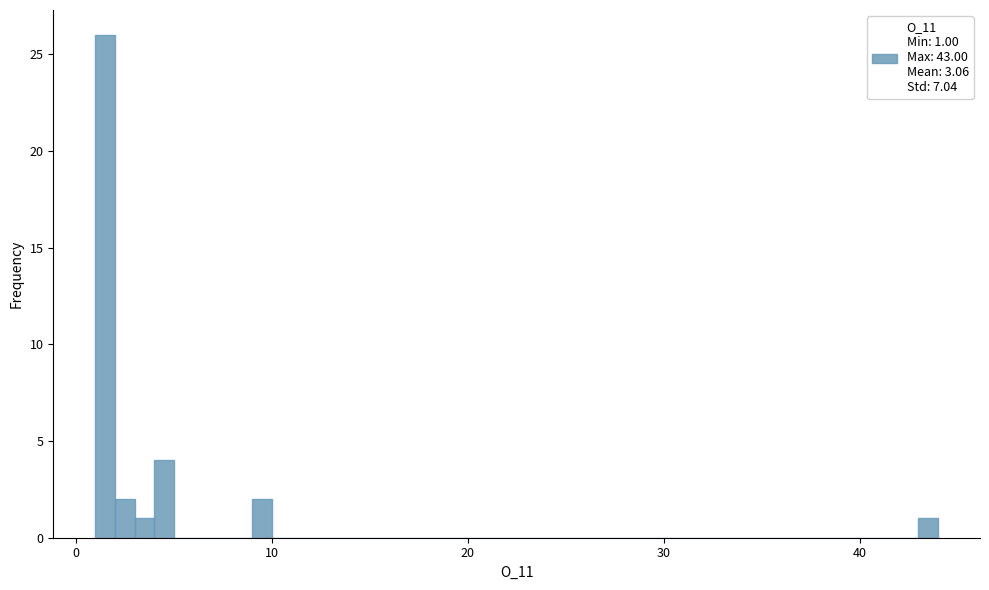

Read against the x-axis, roughly where is the centre of the tallest bar?

2